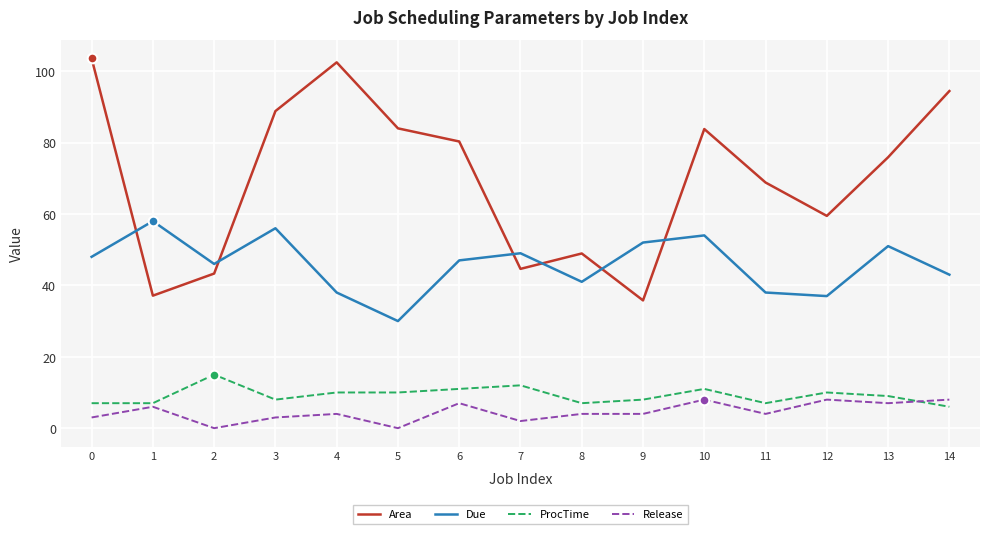

True or false: Release and Area intersect in this chart.

False